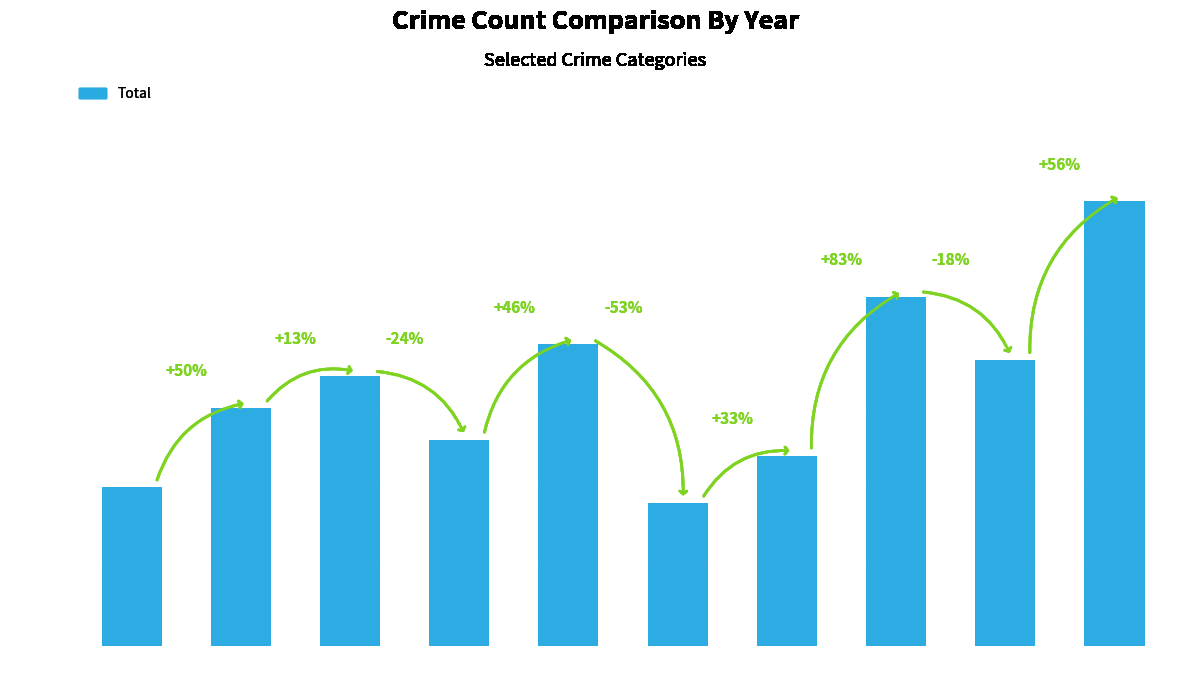

Reading right to left, list all the values displayed in this chart.

2024=28	2023=18	2022=22	2021=12	2020=9	2019=19	2018=13	2017=17	2016=15	2015=10